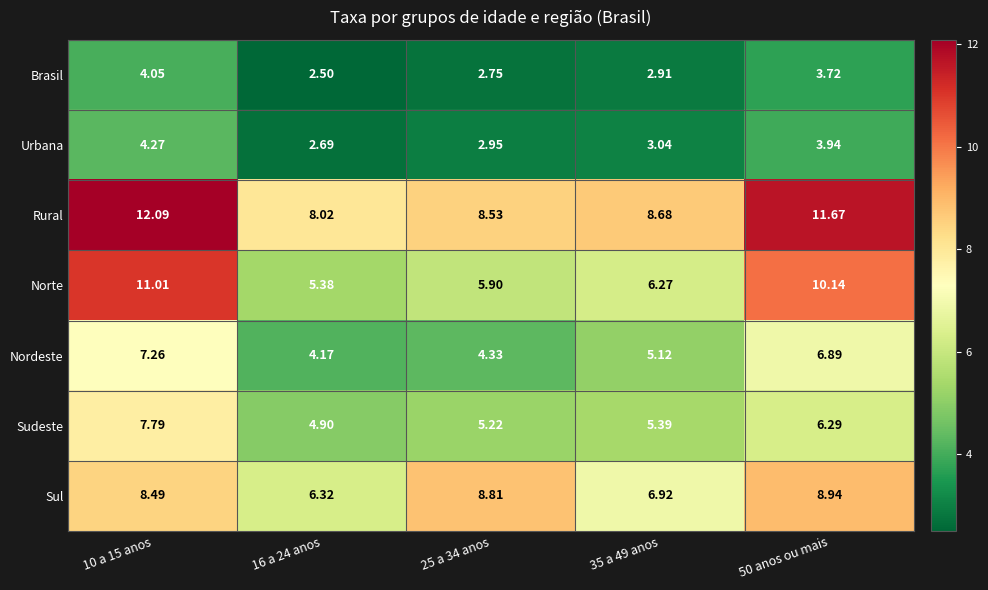

At 10 a 15 anos, list the series in order from smallest to largest.

Brasil, Urbana, Nordeste, Sudeste, Sul, Norte, Rural